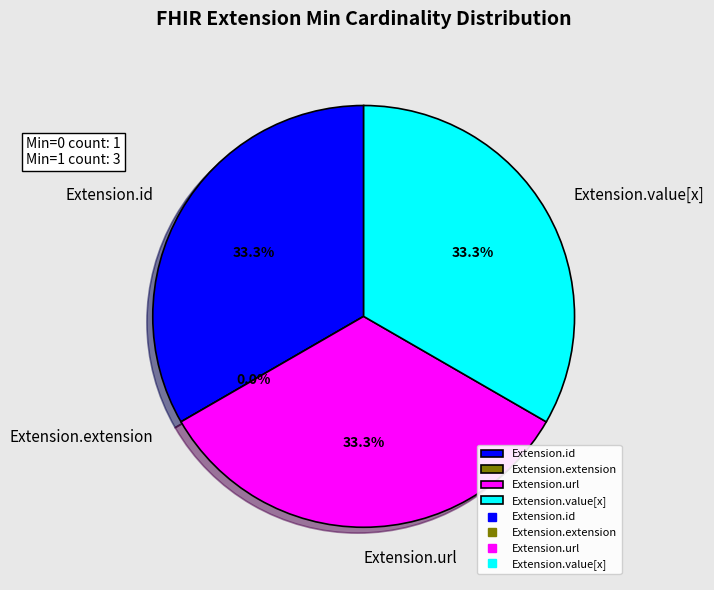

Which category has the smallest portion of the pie?

Extension.extension